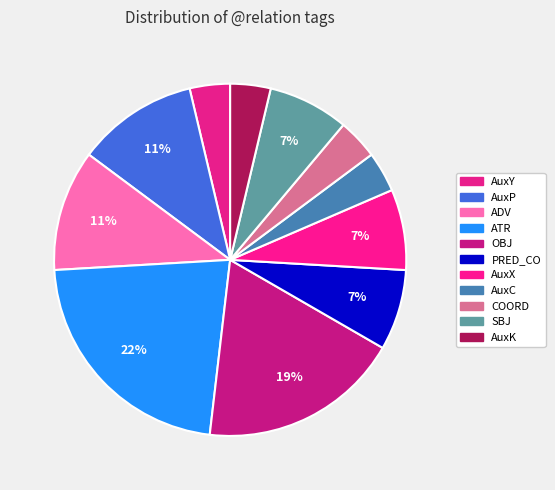

Does any single category account for the majority?

No